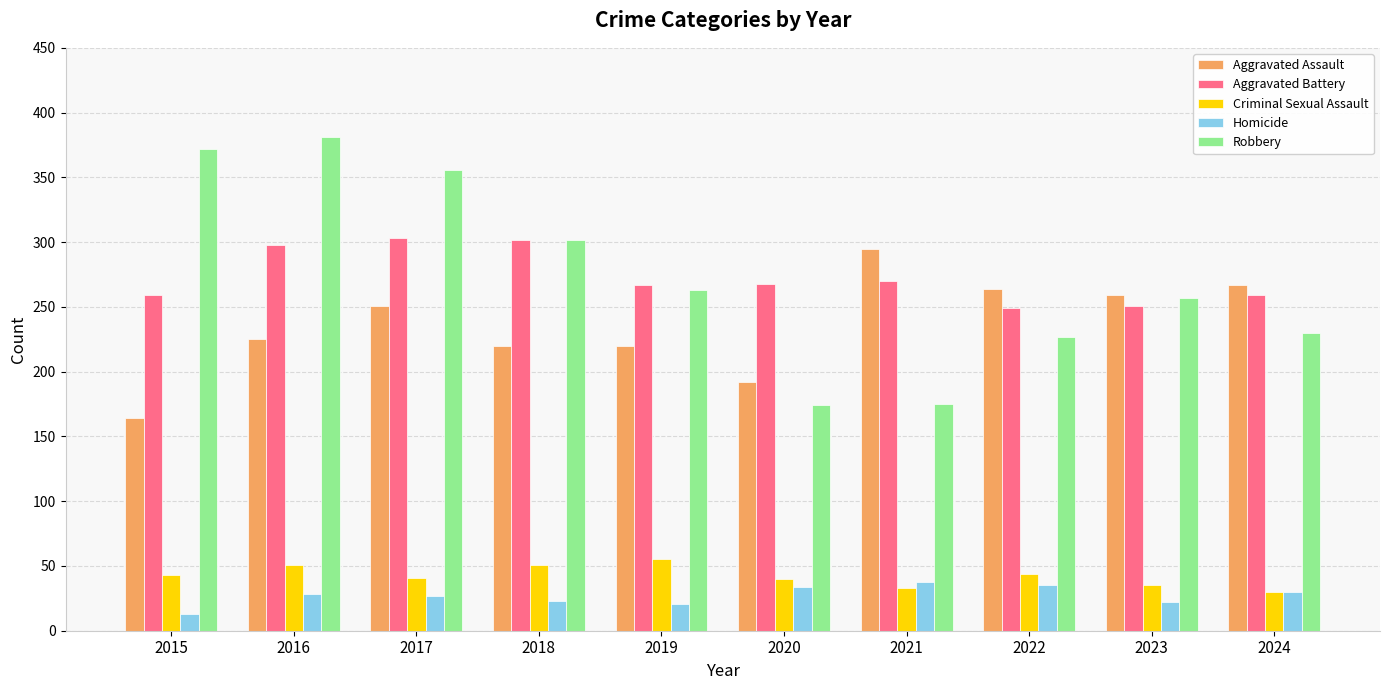

At how many categories does at least one series exceed 317?

3